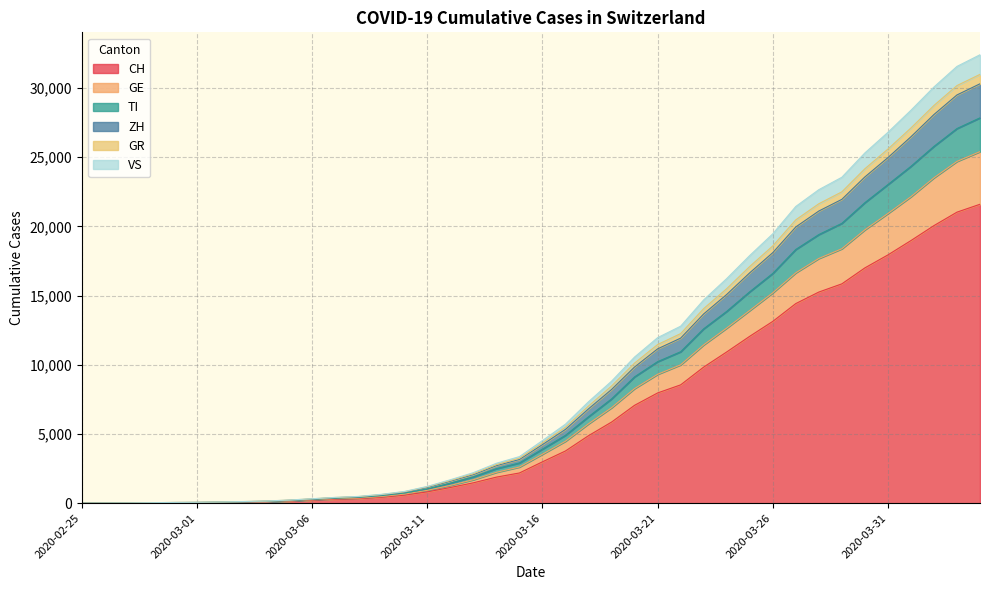

How many lines are shown in the chart?

6